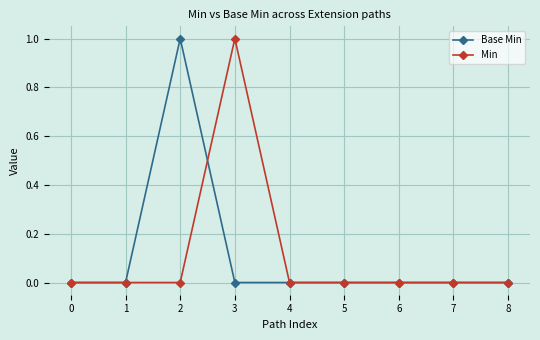

Where is the first local maximum for Base Min?

2